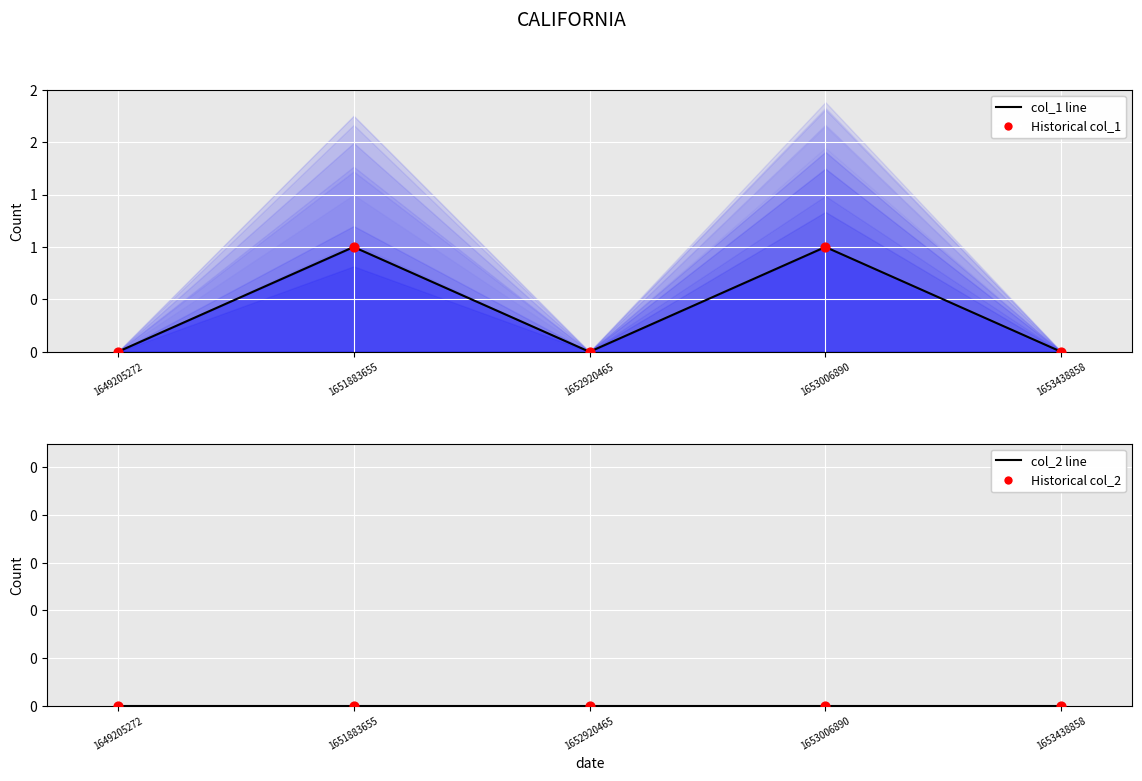

Which series has the largest Y range (max minus min)?

col_1 line